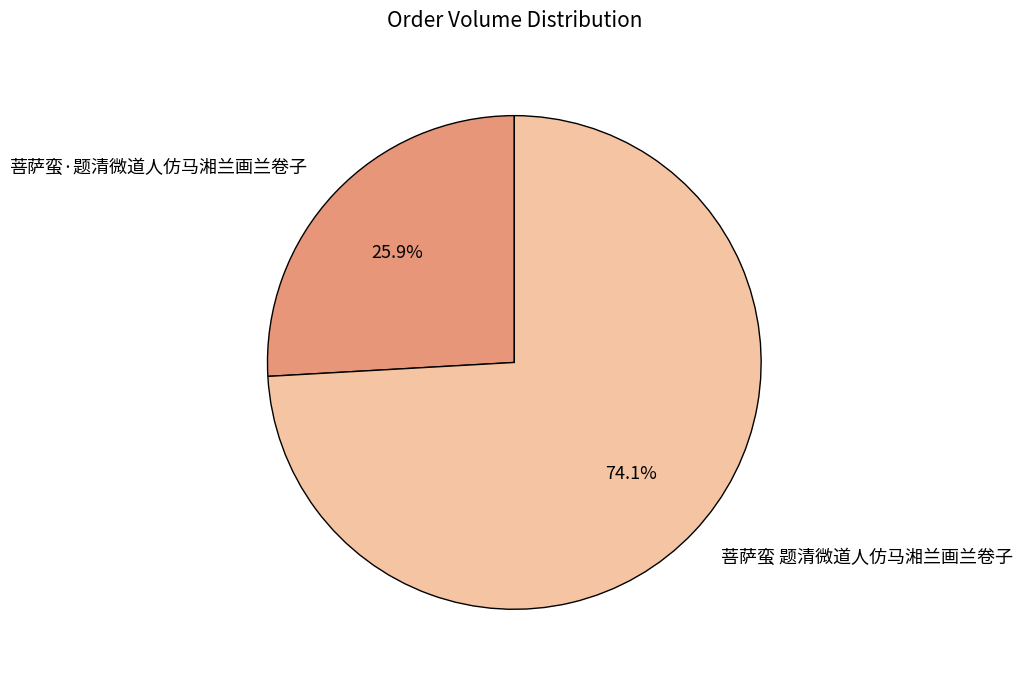

Count the number of slices in the pie.

2